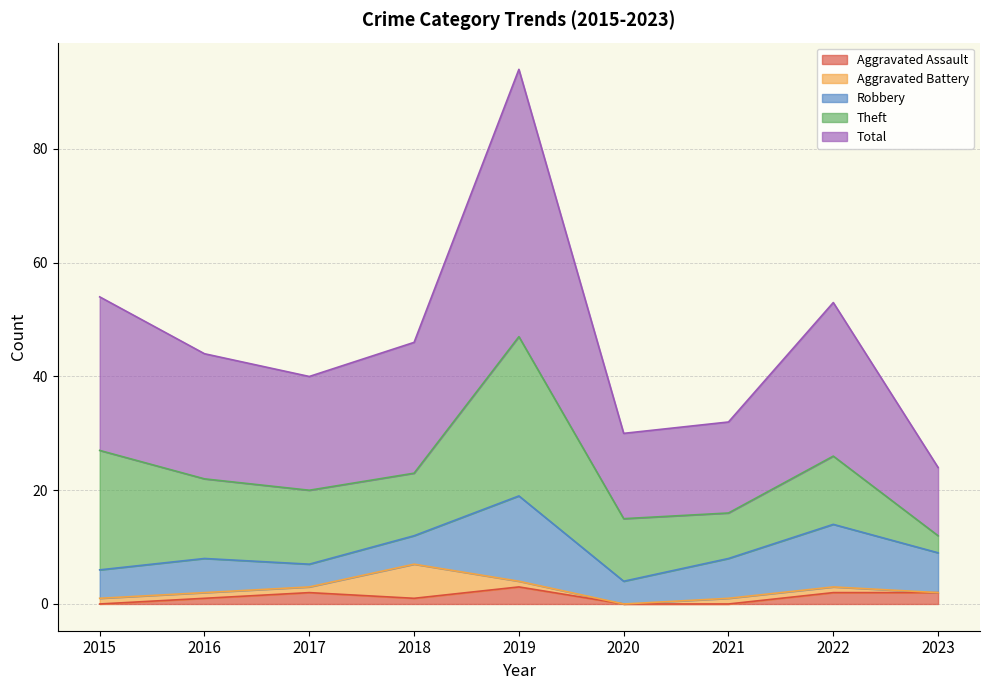

Does the chart have visible grid lines?

Yes